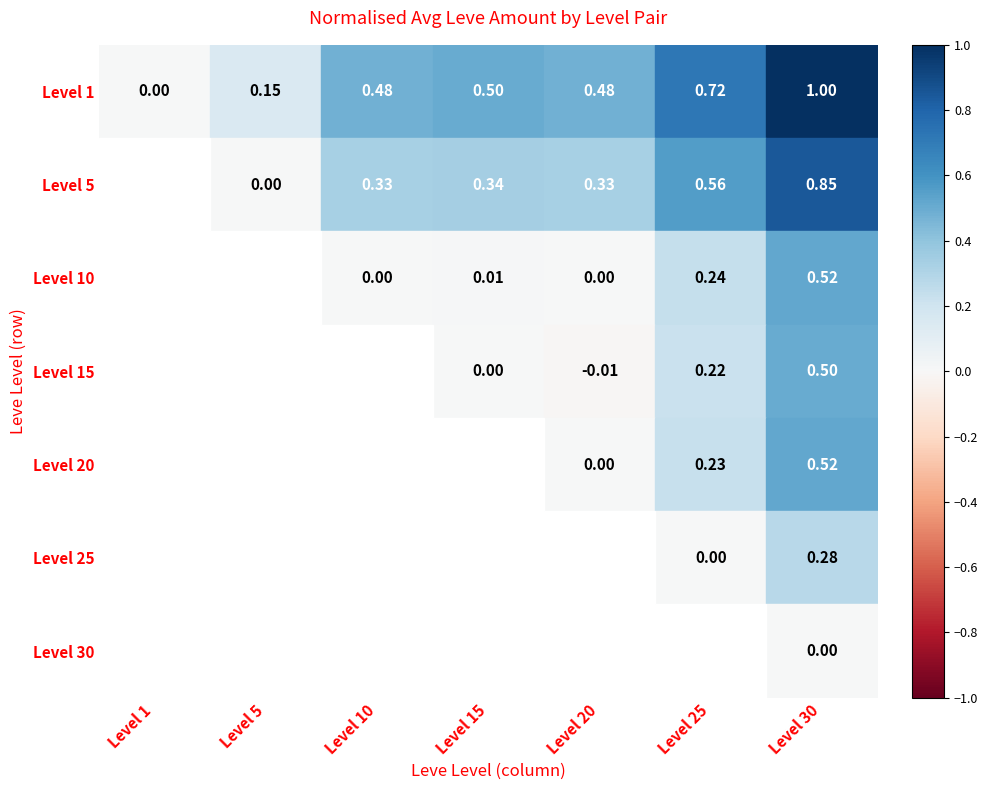

Between Level 5 and Level 15, which series saw the biggest shift?

Level 1